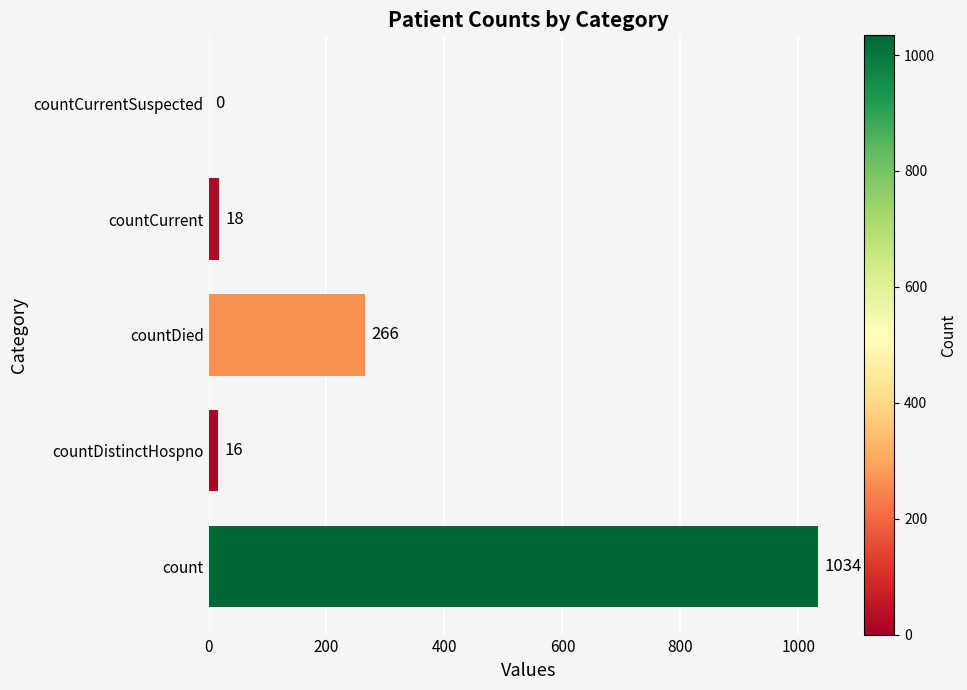

What is the approximate value at count, to the nearest 50?

1050